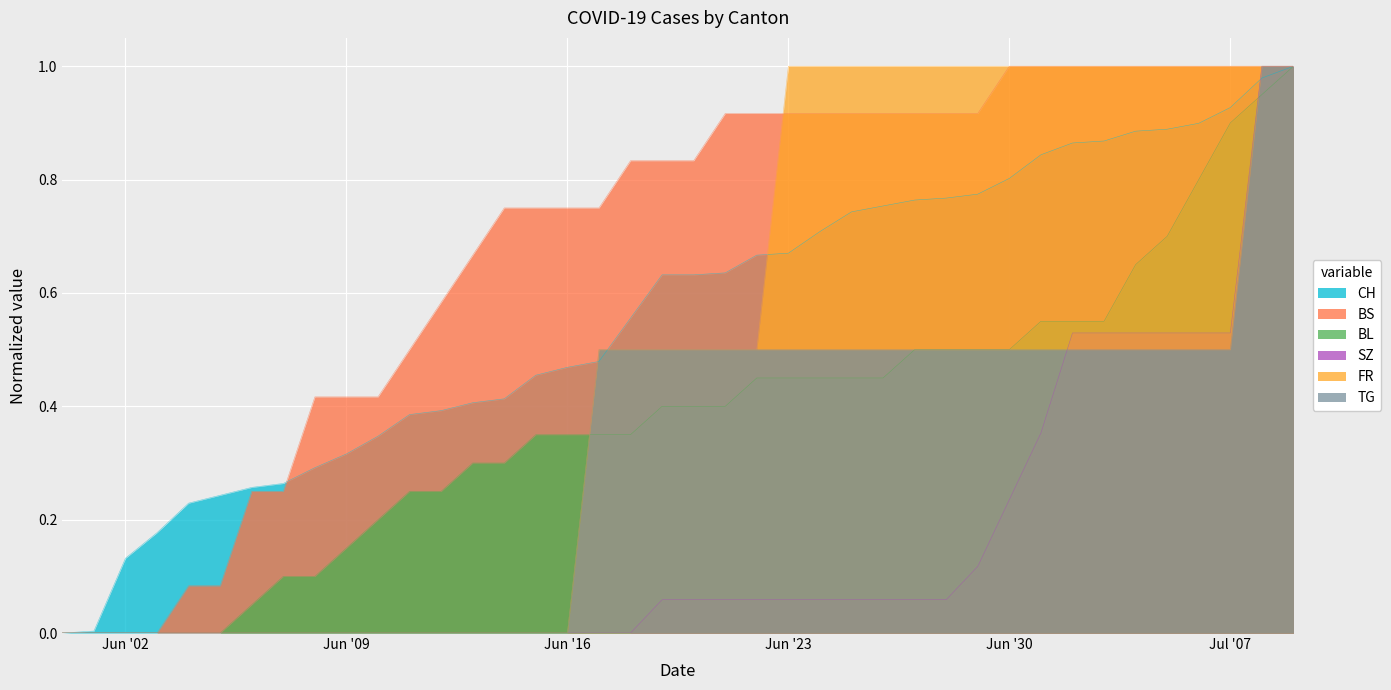

Is it true that TG equals 0.5 at Jul '07?

True